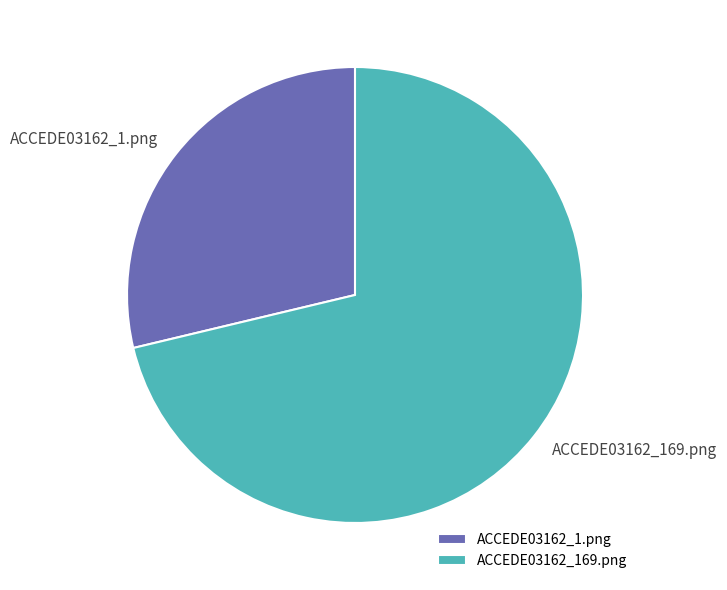

Count the number of slices in the pie.

2